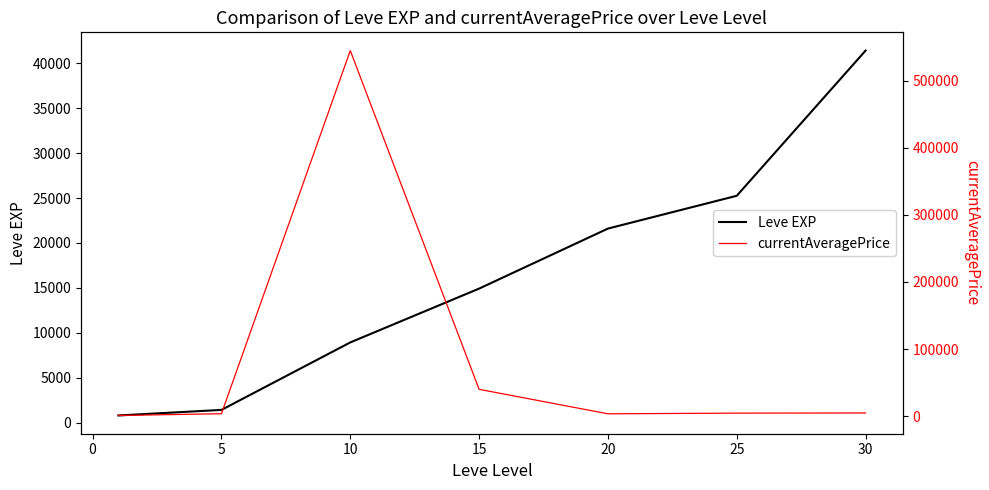

The value of Leve EXP at 25 is 15987. True or false?

False